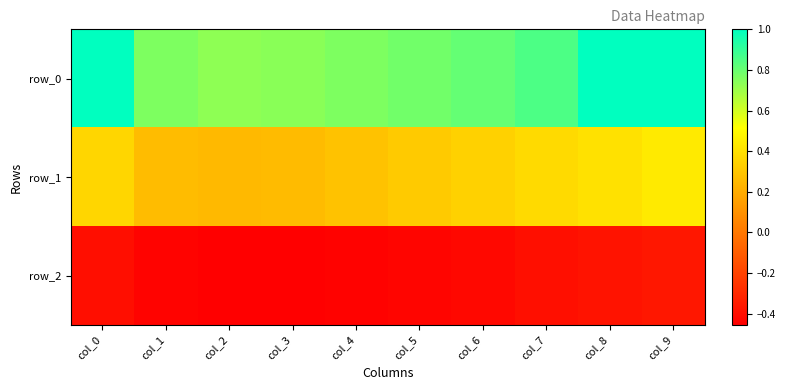

At which category does the chart reach its minimum across all series?

col_2